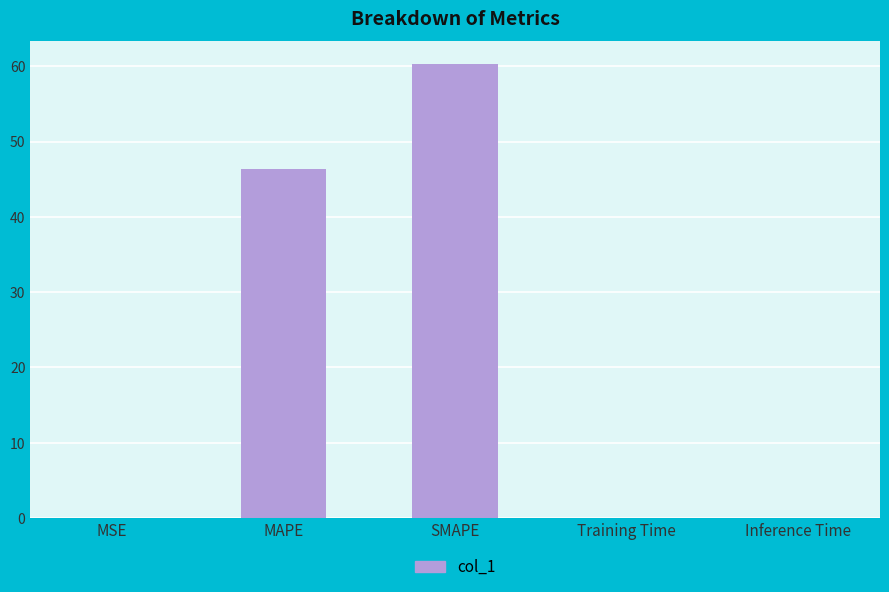

Where is the data nearest to the value 30?

MAPE